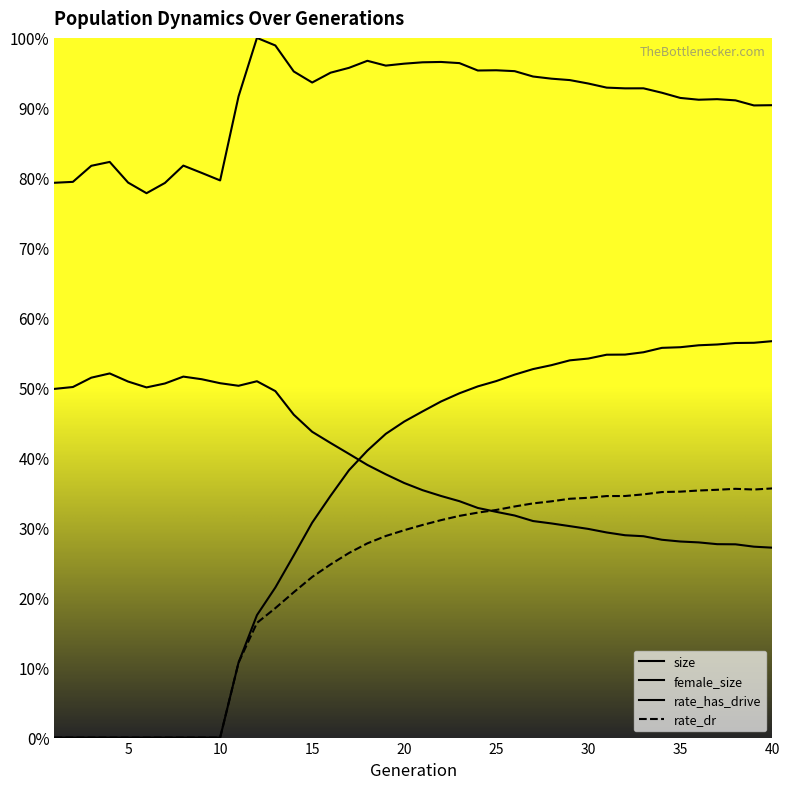

Reading left to right, extract all data points from this chart.

size: 0.8	0.8	0.8	0.8	0.8	0.8	0.8	0.8	0.8	0.8	0.9	1.0	1.0	1.0	0.9	1.0	1.0	1.0	1.0	1.0	1.0	1.0	1.0	1.0	1.0	1.0	0.9	0.9	0.9	0.9	0.9	0.9	0.9	0.9	0.9	0.9	0.9	0.9	0.9	0.9
female_size: 0.5	0.5	0.5	0.5	0.5	0.5	0.5	0.5	0.5	0.5	0.5	0.5	0.5	0.5	0.4	0.4	0.4	0.4	0.4	0.4	0.4	0.3	0.3	0.3	0.3	0.3	0.3	0.3	0.3	0.3	0.3	0.3	0.3	0.3	0.3	0.3	0.3	0.3	0.3	0.3
rate_has_drive: 0.0	0.0	0.0	0.0	0.0	0.0	0.0	0.0	0.0	0.0	0.1	0.2	0.2	0.3	0.3	0.3	0.4	0.4	0.4	0.5	0.5	0.5	0.5	0.5	0.5	0.5	0.5	0.5	0.5	0.5	0.5	0.5	0.6	0.6	0.6	0.6	0.6	0.6	0.6	0.6
rate_dr: 0.0	0.0	0.0	0.0	0.0	0.0	0.0	0.0	0.0	0.0	0.1	0.2	0.2	0.2	0.2	0.2	0.3	0.3	0.3	0.3	0.3	0.3	0.3	0.3	0.3	0.3	0.3	0.3	0.3	0.3	0.3	0.3	0.3	0.4	0.4	0.4	0.4	0.4	0.4	0.4